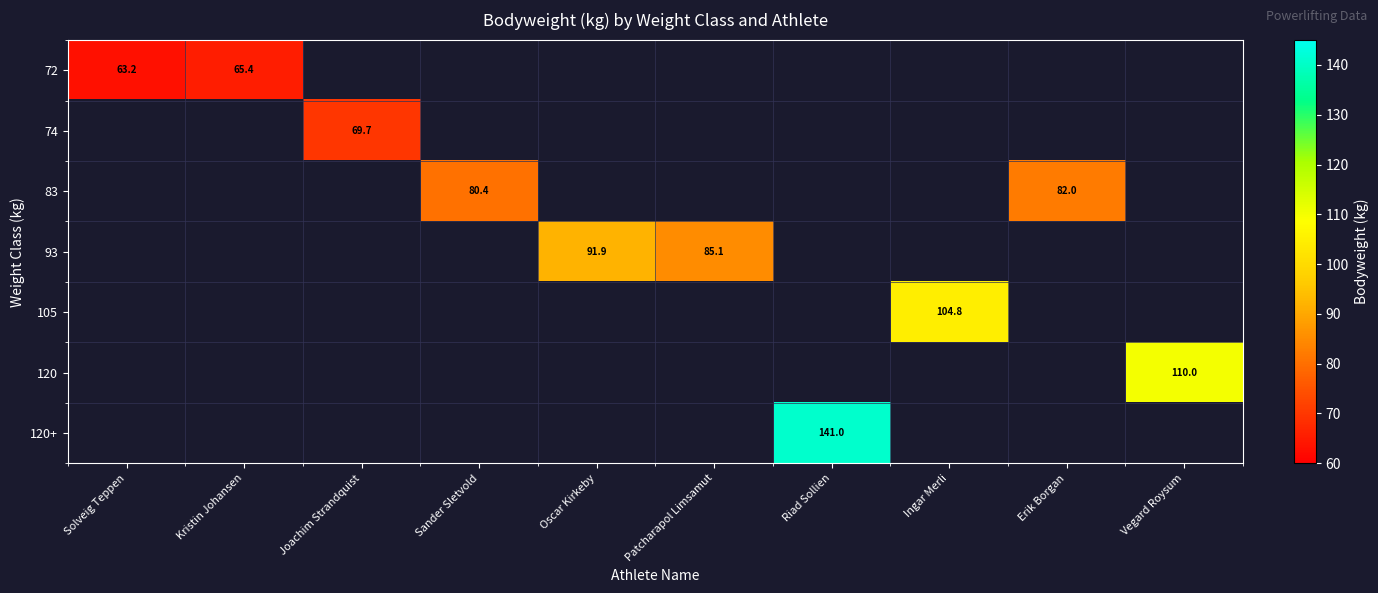

List the labels in order of 72 value, smallest first.

Solveig Teppen, Kristin Johansen, Joachim Strandquist, Sander Sletvold, Oscar Kirkeby, Patcharapol Limsamut, Riad Sollien, Ingar Merli, Erik Borgan, Vegard Roysum